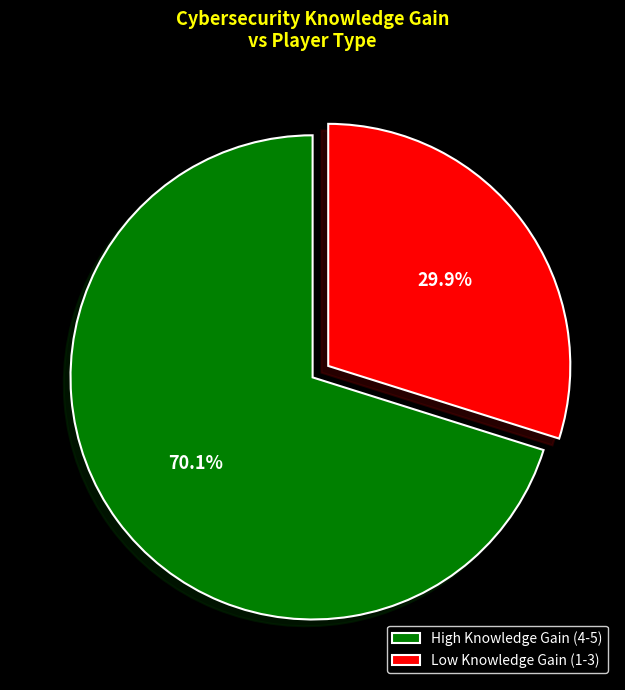

Rank the categories by value from lowest to highest.

Low Knowledge Gain (1-3), High Knowledge Gain (4-5)